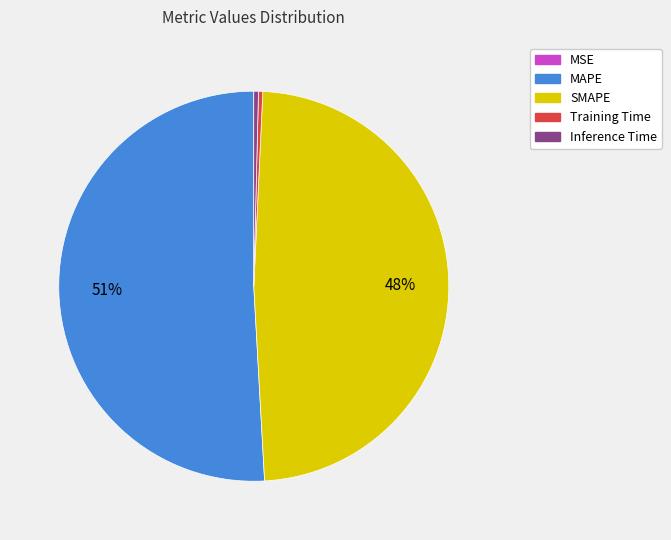

Between Training Time and SMAPE, which is larger?

SMAPE